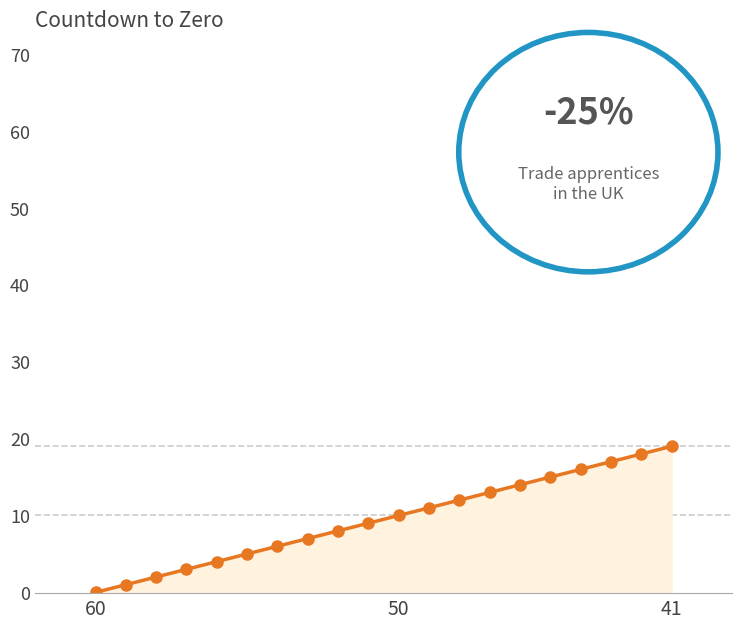

How many lines are shown in the chart?

1